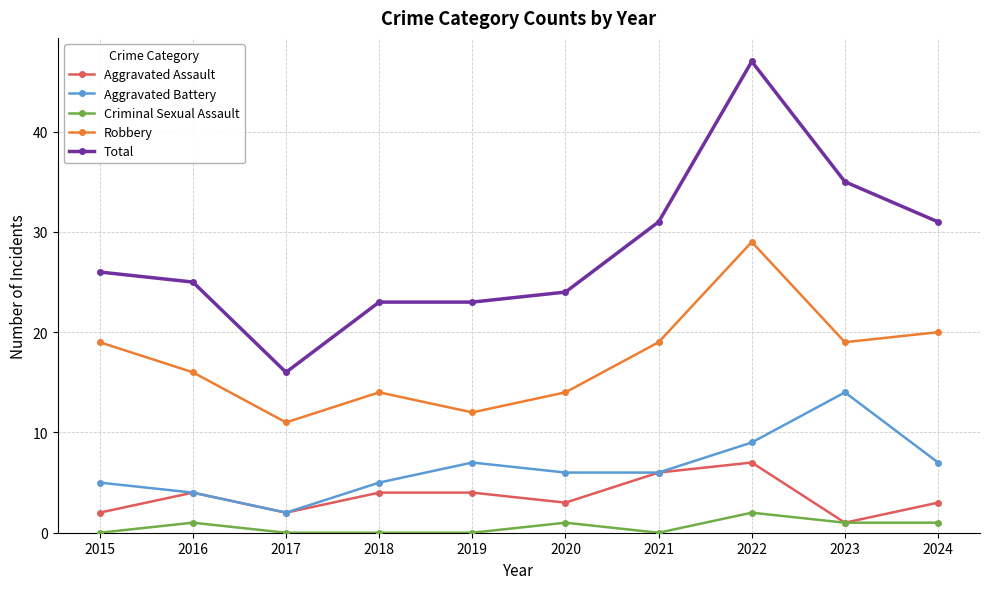

What is the difference between the Robbery values at 2015 and 2017?

8